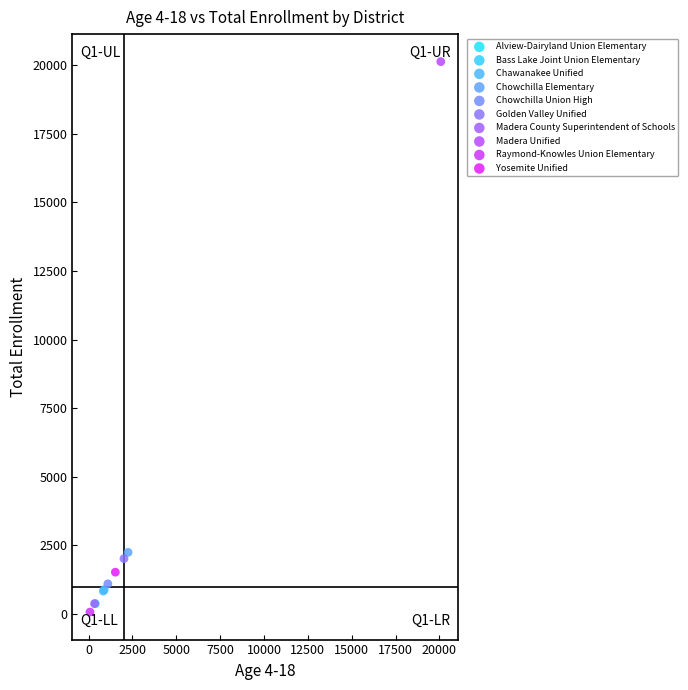

Which series contains the highest Y value?

Madera Unified